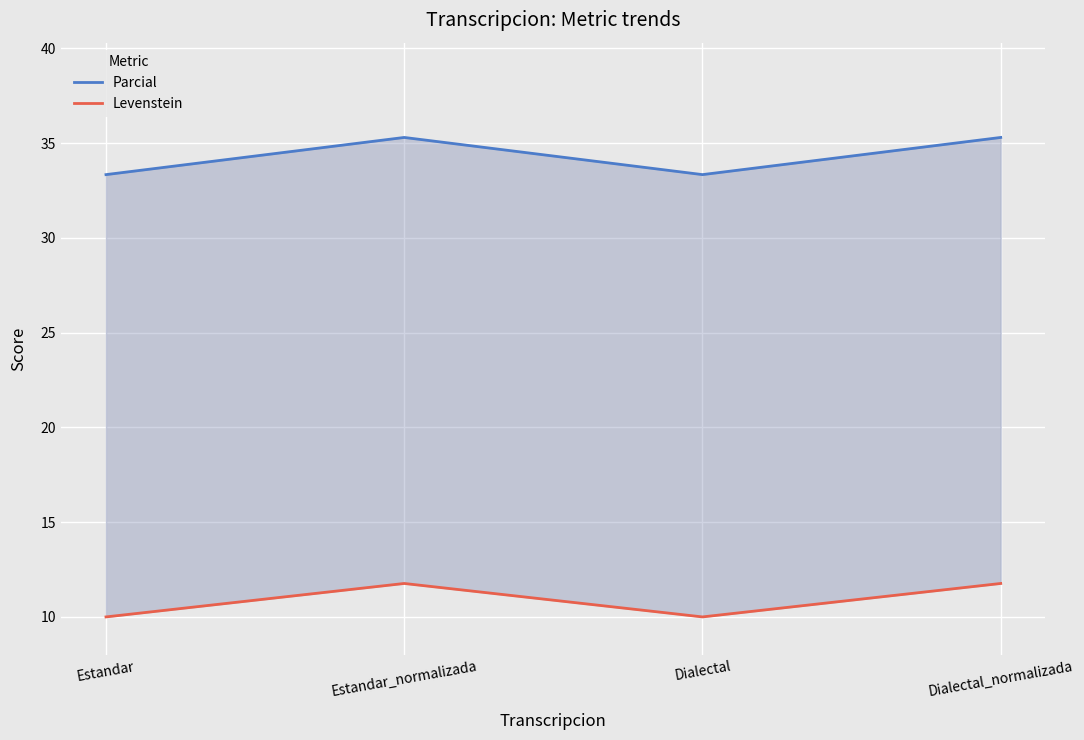

True or false: Levenstein and Parcial cross at least once.

False